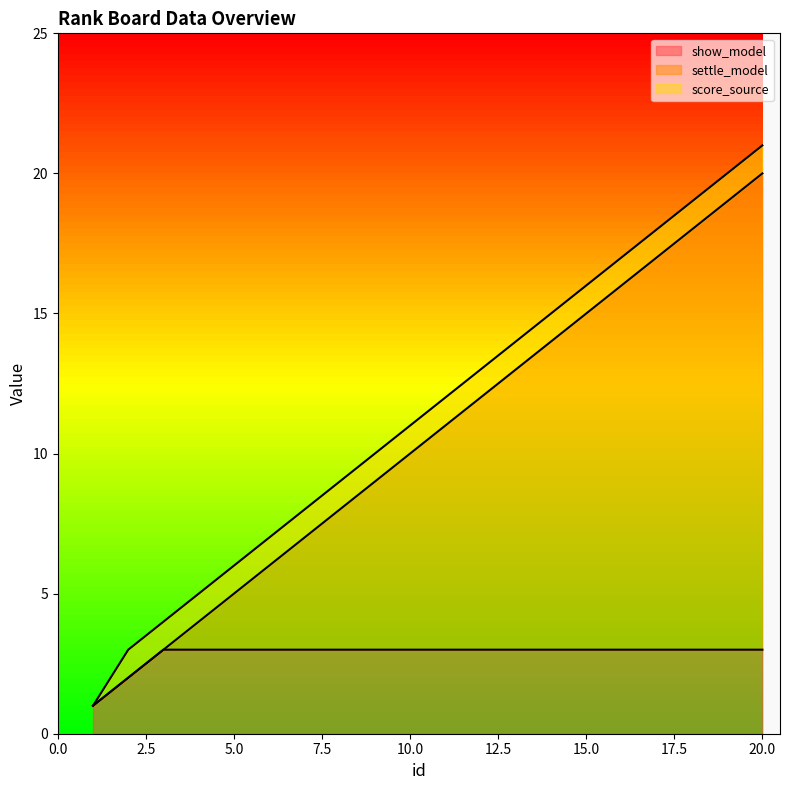

What is the sum of all settle_model values?

210